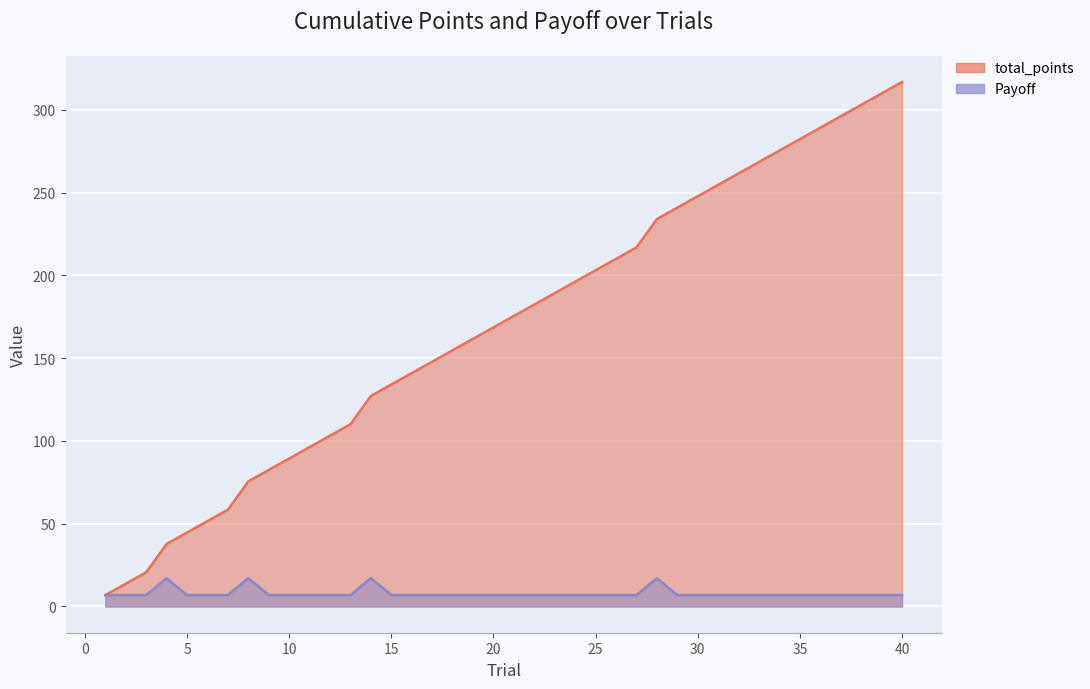

How many categories are shown in the chart?

40